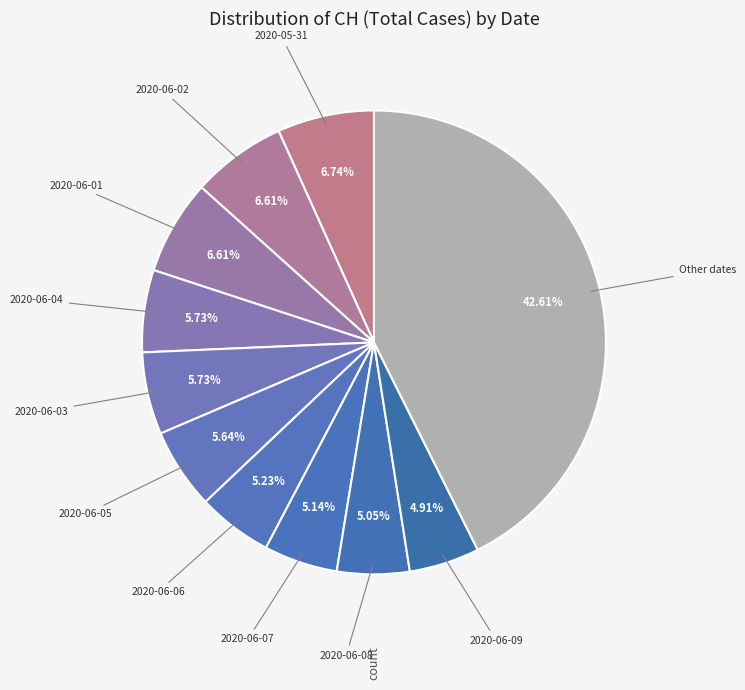

Count the number of slices in the pie.

11